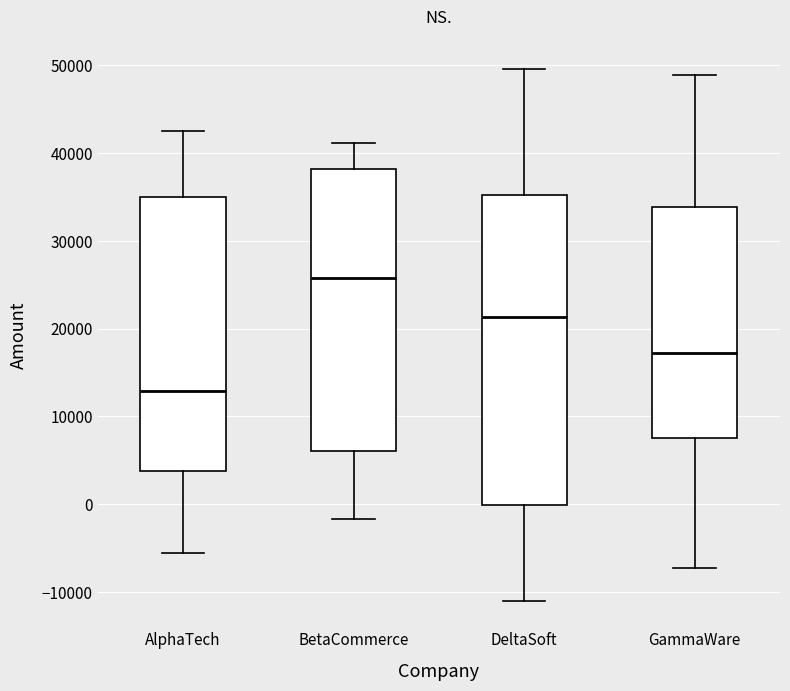

Reading left to right, read every box against the y-axis: the position of its median line, the range the box covers, and the ends of its whiskers. The values are not printed on the chart, so give them approximately, as read against the axis.

AlphaTech: median 13000, box 4000 to 35000, whiskers -6000 to 42000
BetaCommerce: median 26000, box 6000 to 38000, whiskers -2000 to 41000
DeltaSoft: median 21000, box 0 to 35000, whiskers -11000 to 50000
GammaWare: median 17000, box 8000 to 34000, whiskers -7000 to 49000